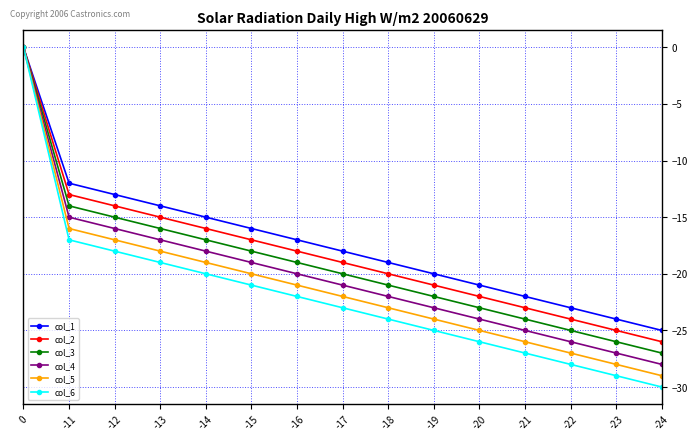

Which series has the widest spread of values?

col_6